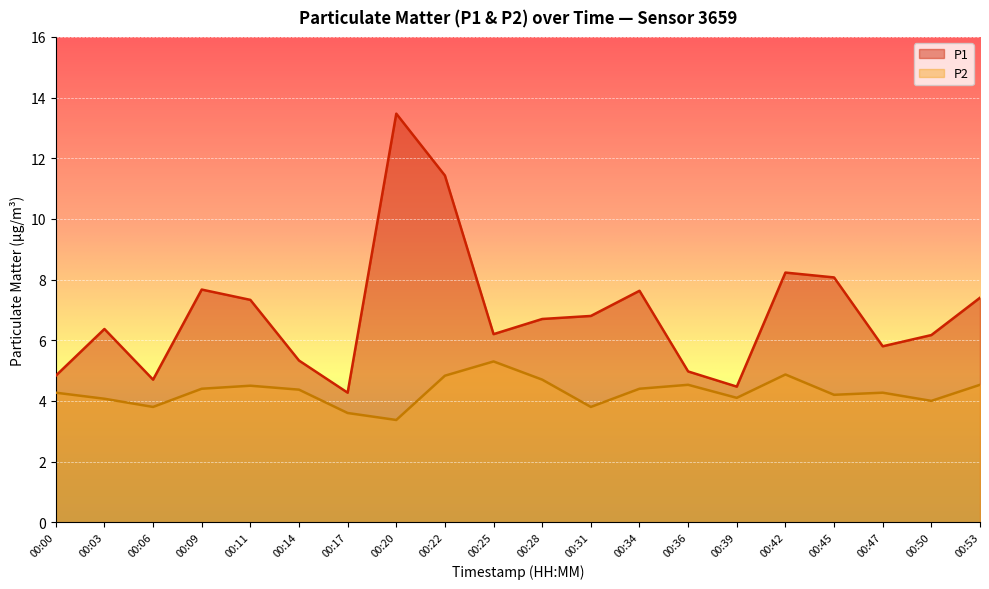

Reading left to right, transcribe all the data shown in this chart.

P1: 4.8	6.4	4.7	7.7	7.3	5.3	4.3	13.5	11.4	6.2	6.7	6.8	7.6	5.0	4.5	8.2	8.1	5.8	6.2	7.4
P2: 4.3	4.1	3.8	4.4	4.5	4.4	3.6	3.4	4.8	5.3	4.7	3.8	4.4	4.5	4.1	4.9	4.2	4.3	4.0	4.5